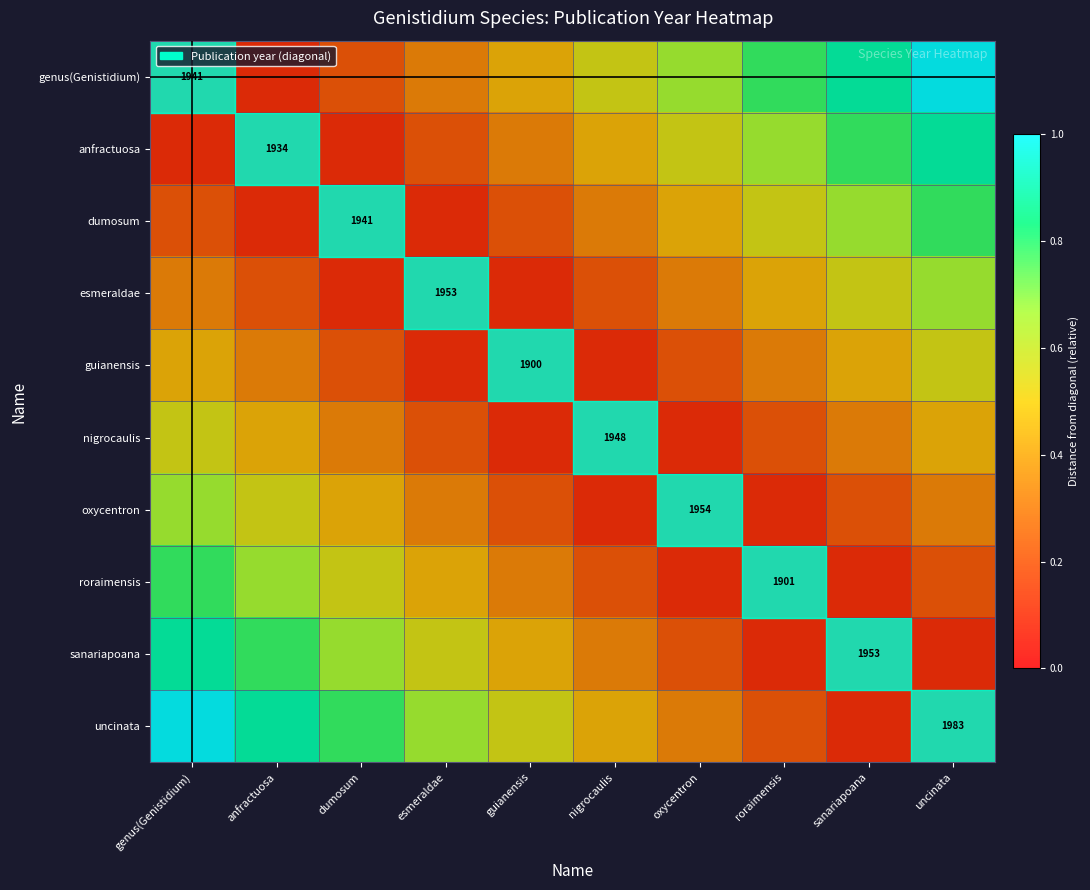

Is the value of roraimensis at guianensis greater than the value of dumosum at nigrocaulis?

No